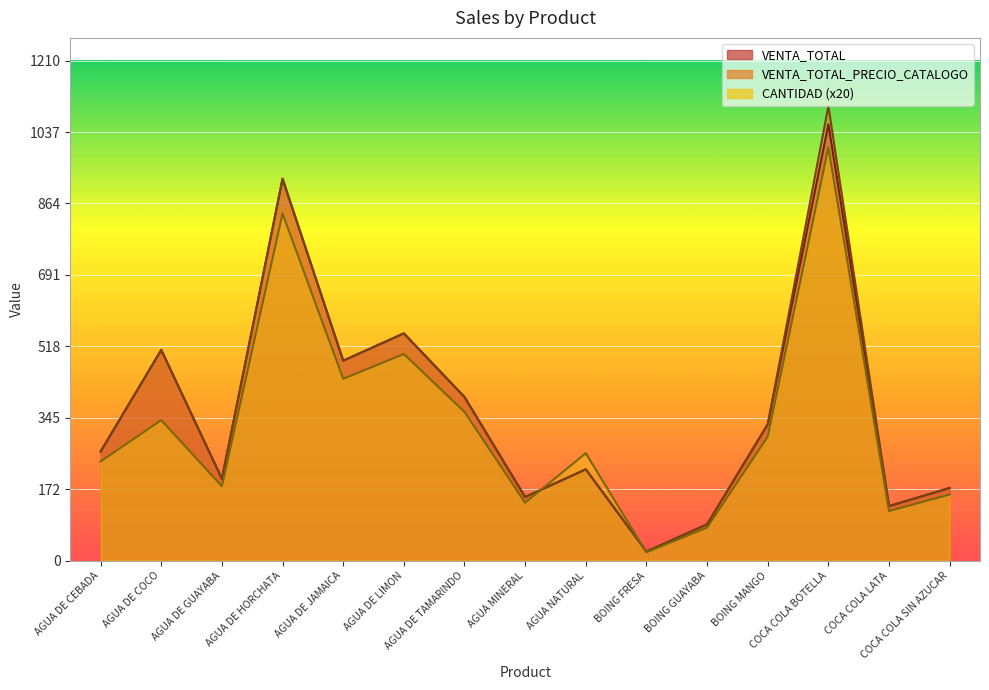

What is the value of the CANTIDAD point at the 12th from the left?

300